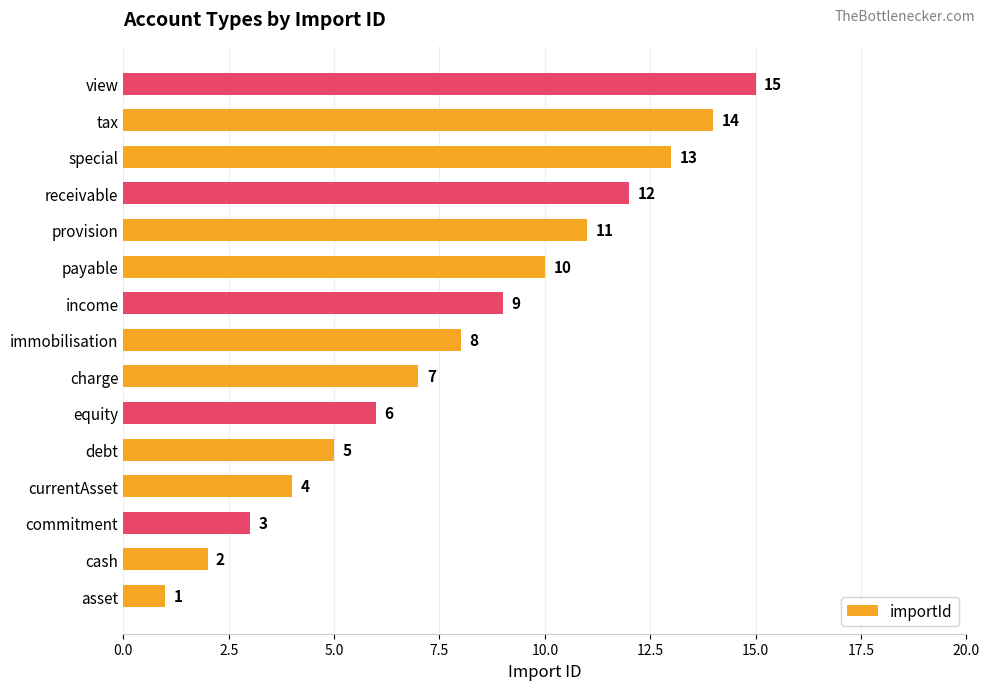

List the labels in order of value, largest first.

view, tax, special, receivable, provision, payable, income, immobilisation, charge, equity, debt, currentAsset, commitment, cash, asset